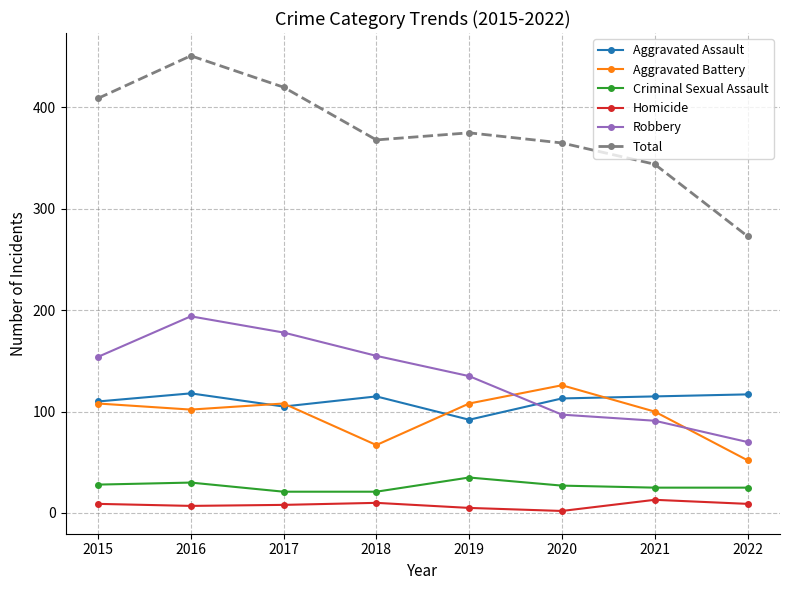

Is the value of Robbery at 2020 greater than the value of Homicide at 2021?

Yes